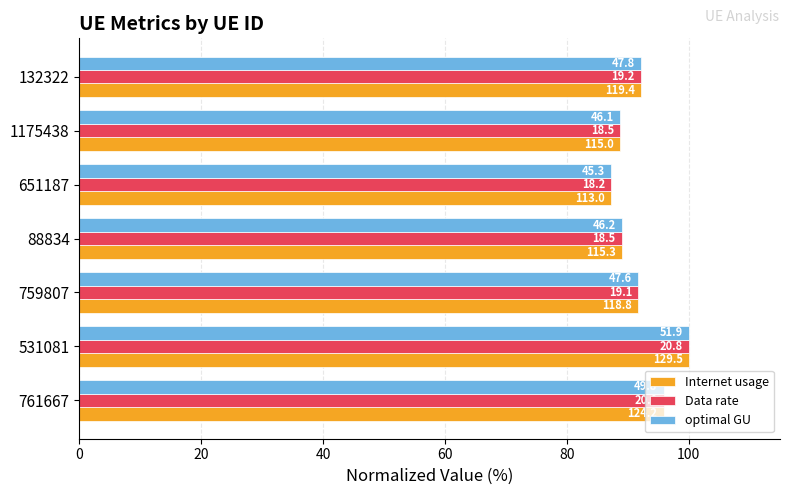

Reading left to right, list all the values displayed in this chart.

Internet usage: 95.9	100.0	91.8	89.0	87.3	88.8	92.2
Data rate: 95.9	100.0	91.8	89.0	87.3	88.8	92.2
optimal GU: 95.9	100.0	91.8	89.0	87.3	88.8	92.2